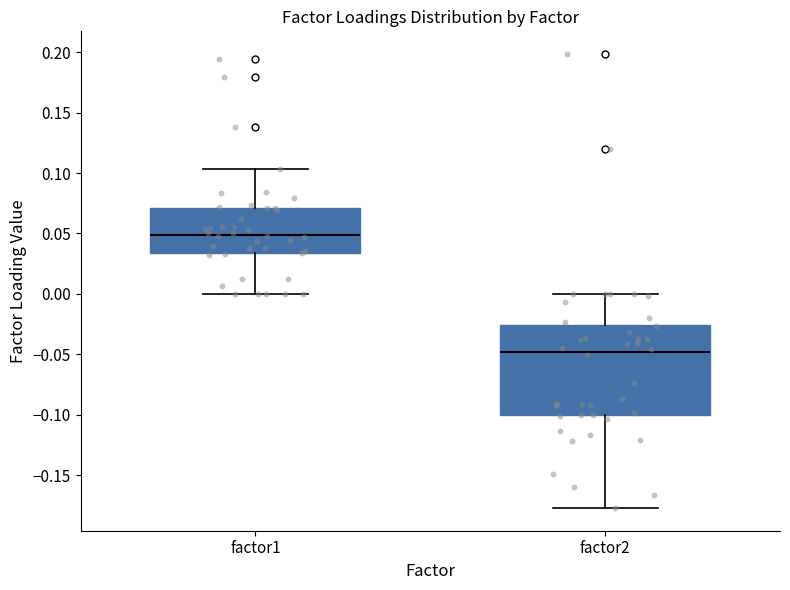

Reading left to right, transcribe this box plot: for each box, give where its median line is, the range the box spans, and where its two whiskers end, as read against the y-axis. The values are not printed on the chart, so give them approximately, as read against the axis.

factor1: median 0.050, box 0.035 to 0.070, whiskers 0.000 to 0.105
factor2: median -0.050, box -0.100 to -0.025, whiskers -0.175 to 0.000